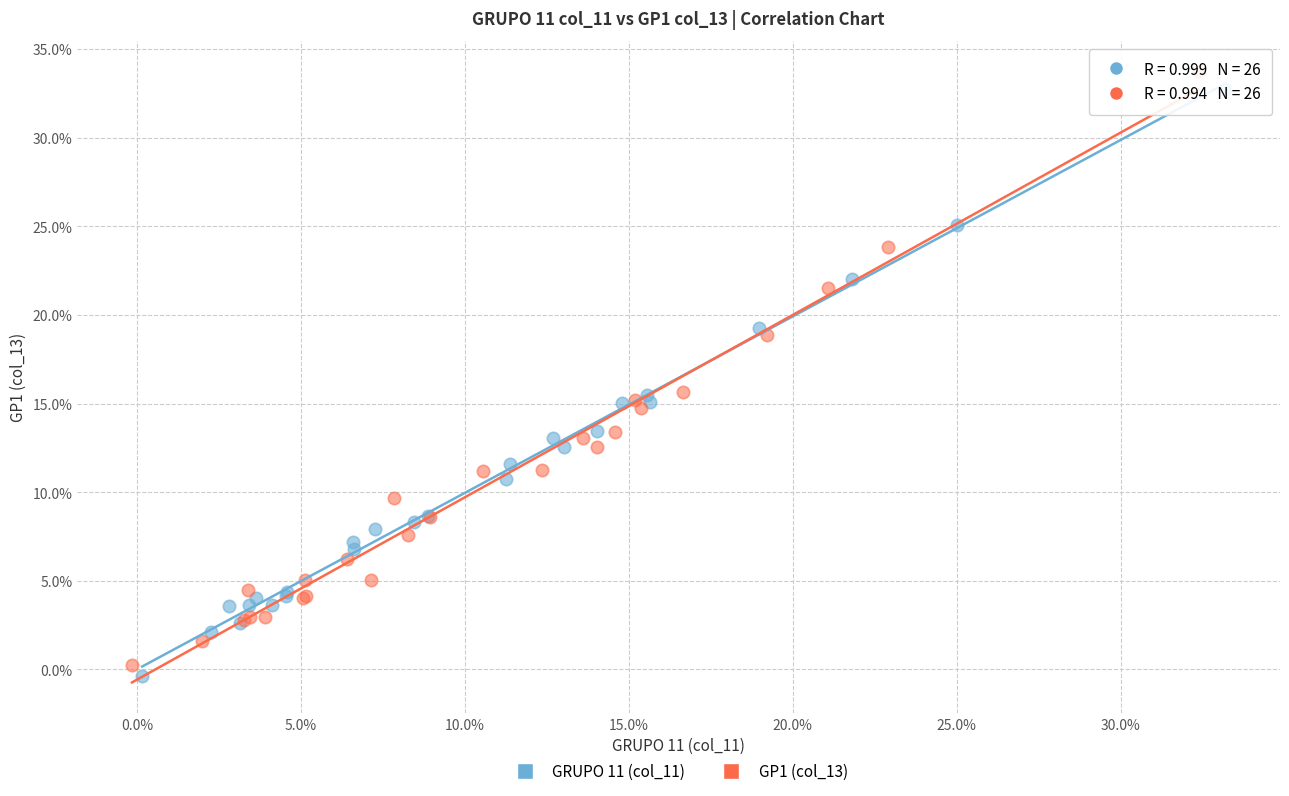

Which series reaches the maximum Y coordinate?

GP1 (col_13)